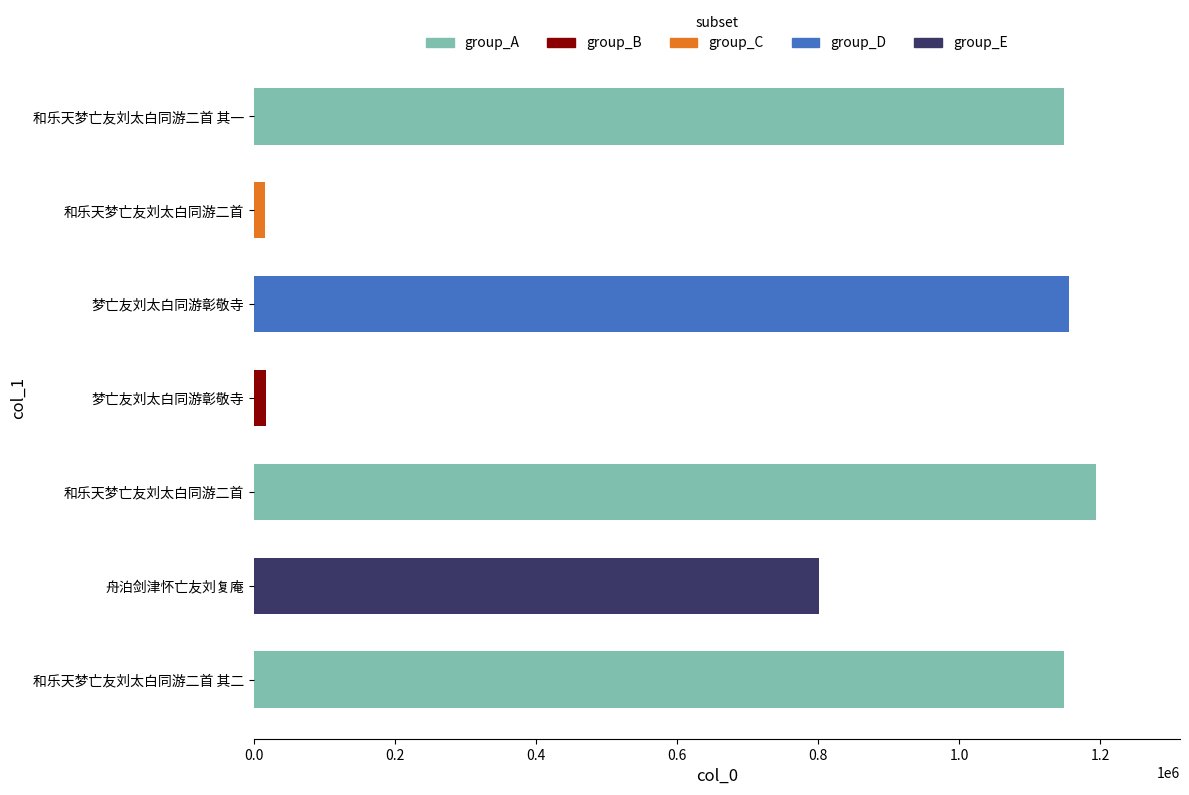

Where is the data nearest to the value 605190?

舟泊剑津怀亡友刘复庵